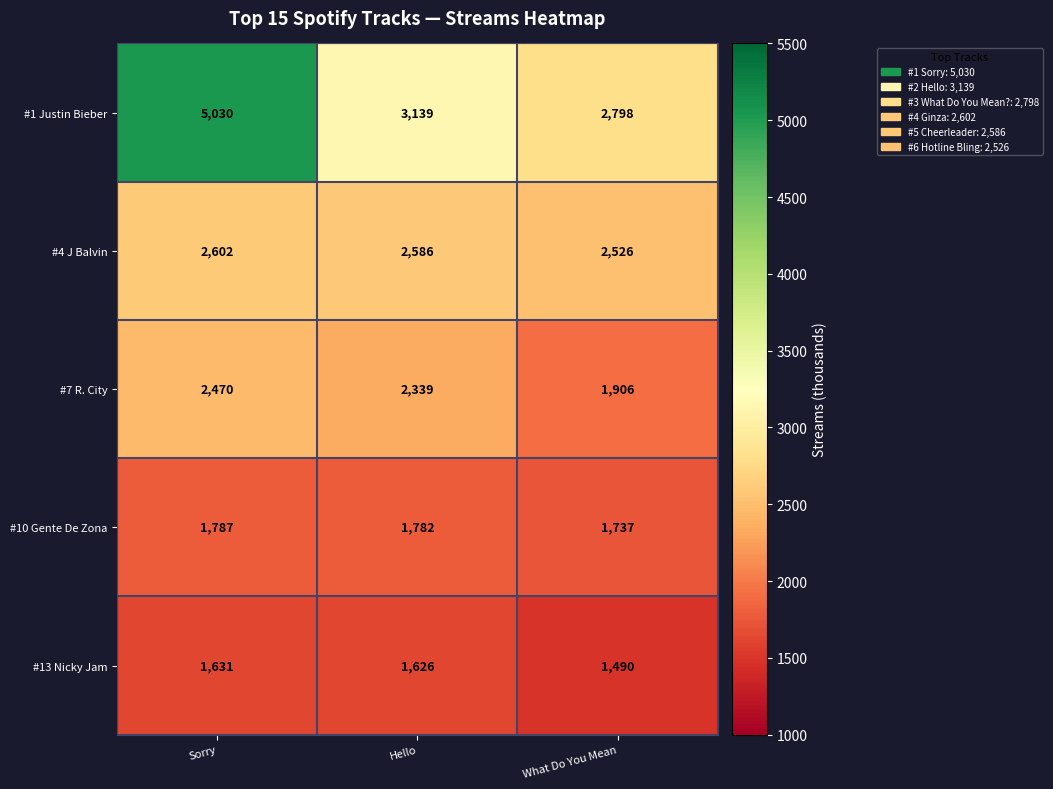

True or false: #13 Nicky Jam has a value of 2387 at Hello.

False